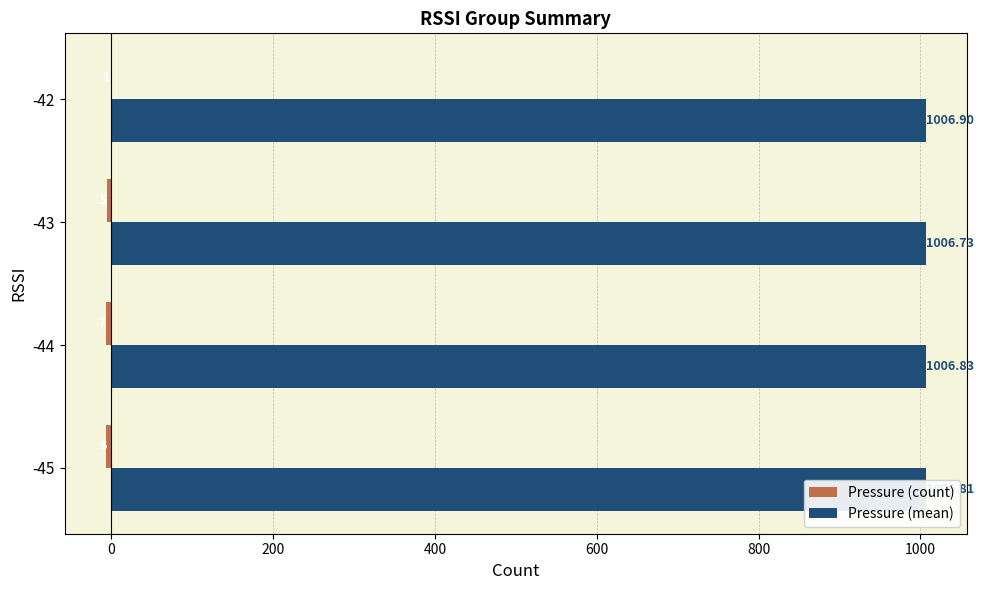

Which series has the largest total across all categories?

Pressure (mean)